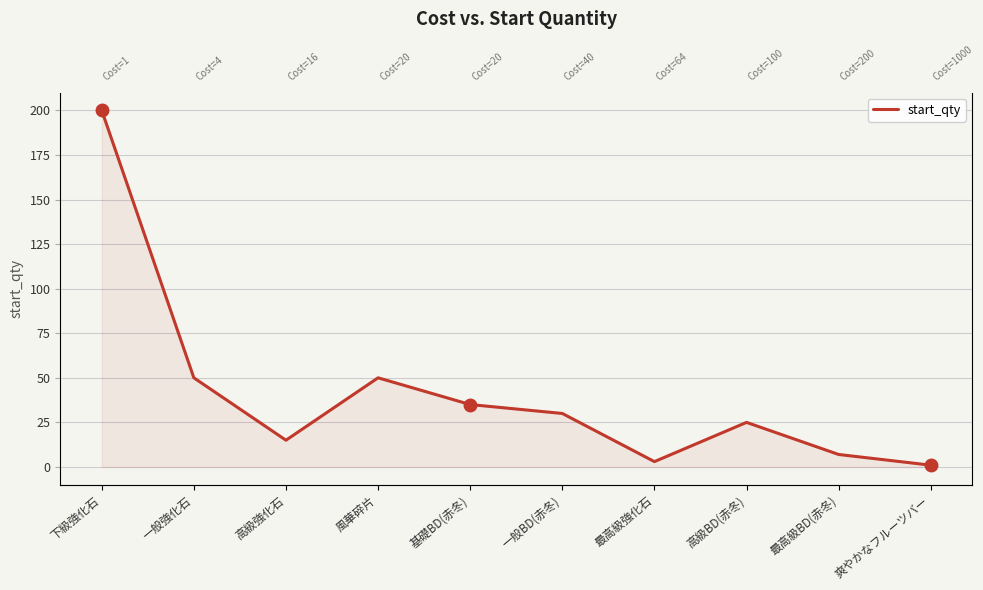

How many values exceed 30?

4